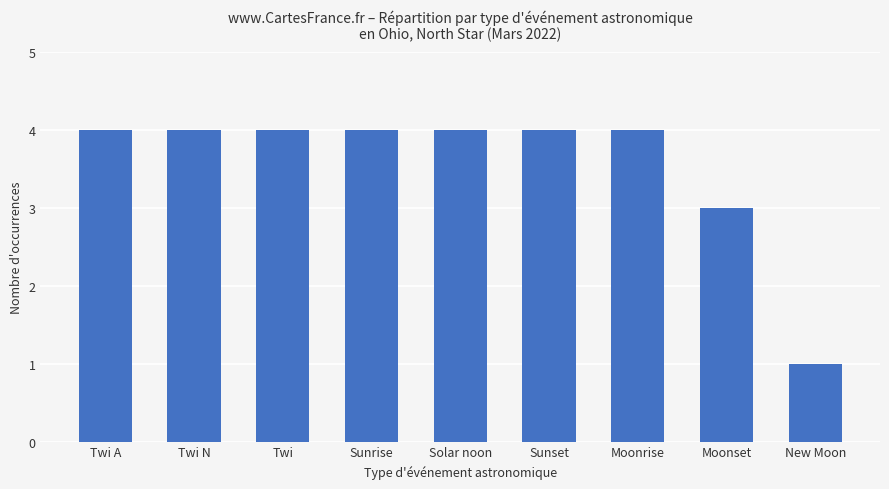

What is the sum of all values?

32